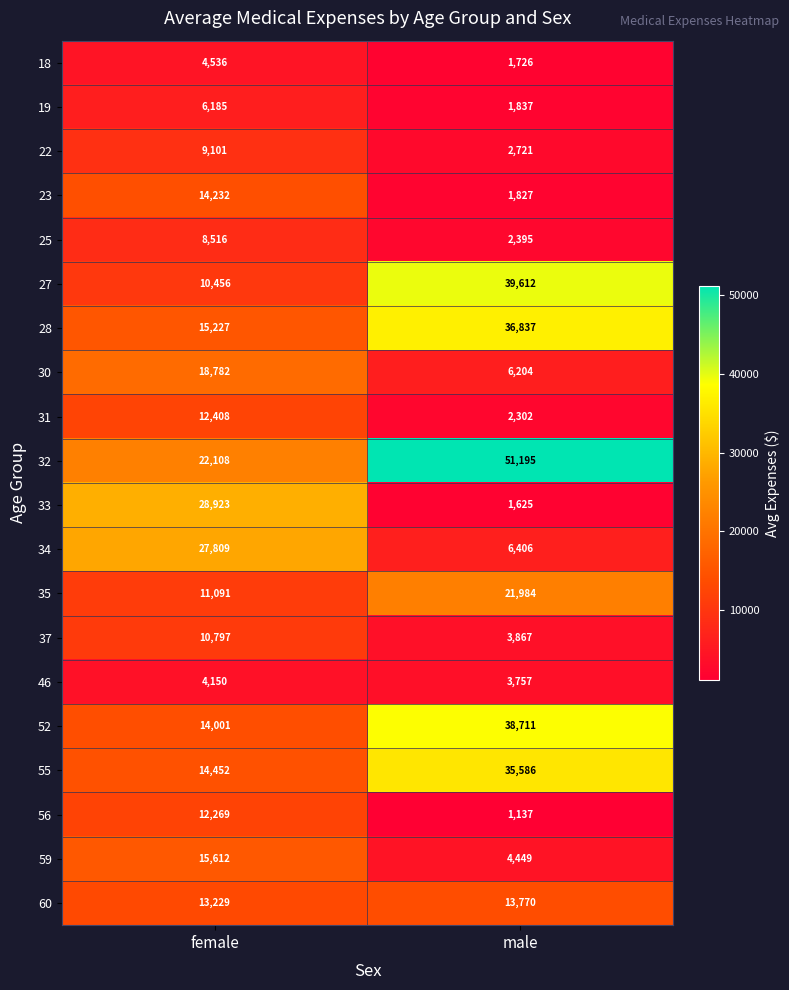

What is the greatest value displayed?

51195